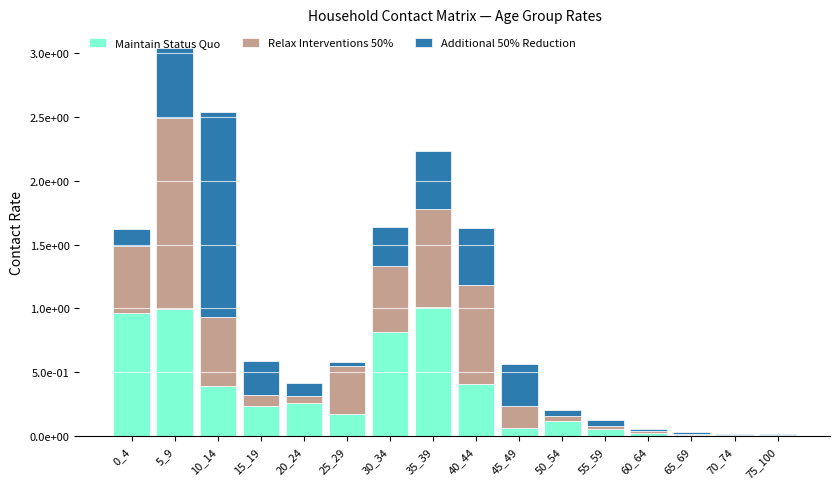

At which category is the sum across all series the highest?

5_9